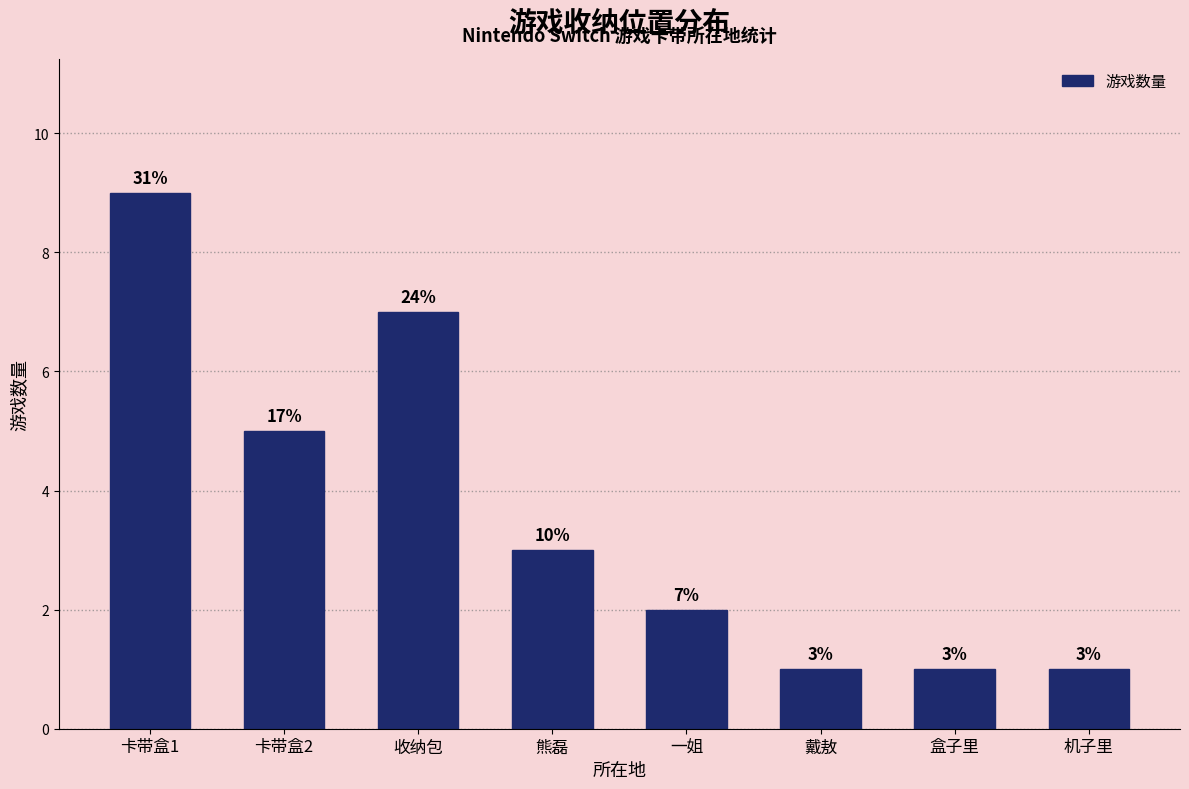

Reading left to right, transcribe all the data shown in this chart.

卡带盒1=9	卡带盒2=5	收纳包=7	熊磊=3	一姐=2	戴敖=1	盒子里=1	机子里=1